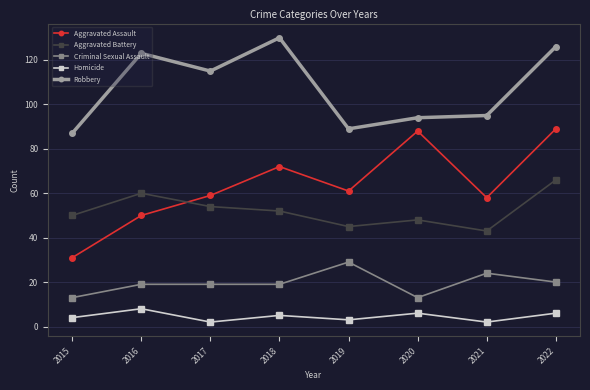

What is the difference between the highest and lowest values at 2018?

125